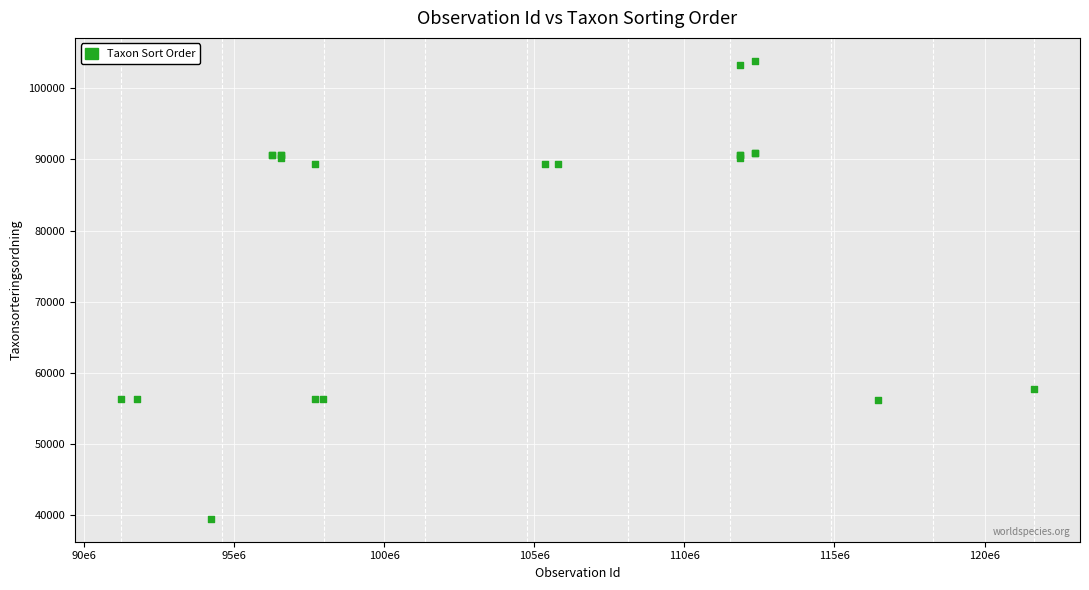

What Y value in the scatter plot is closest to 71684?

57734